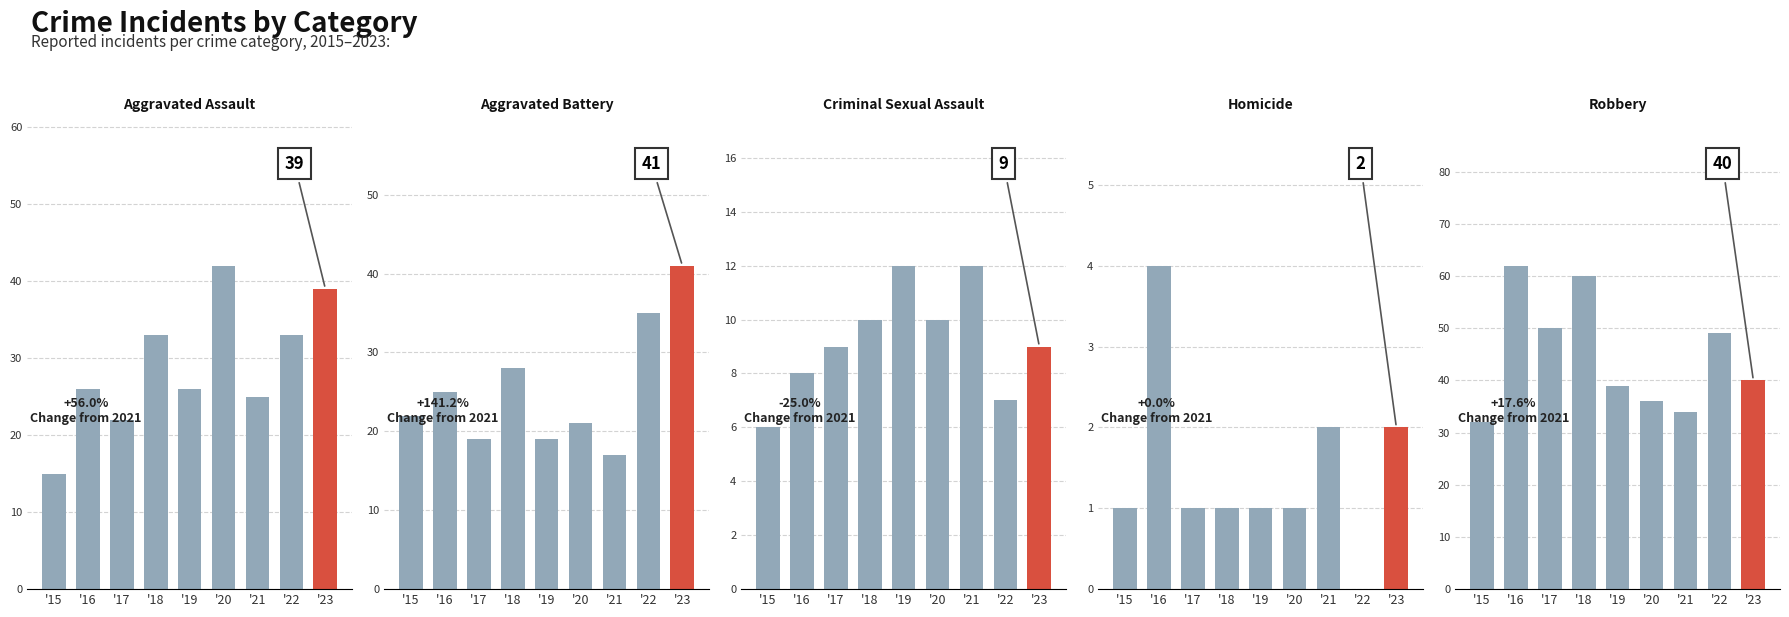

What is the sum of all Aggravated Assault values?

261